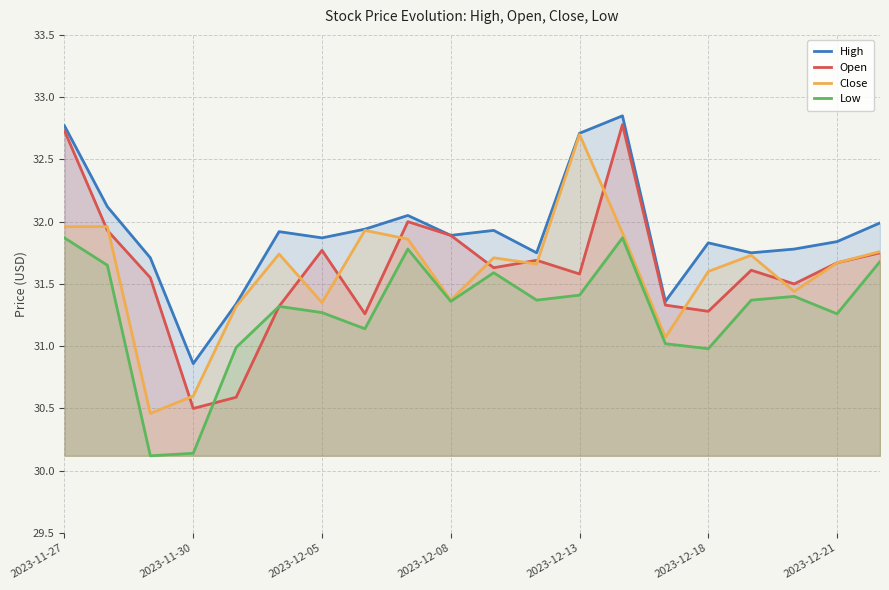

Which series has the largest total across all categories?

High